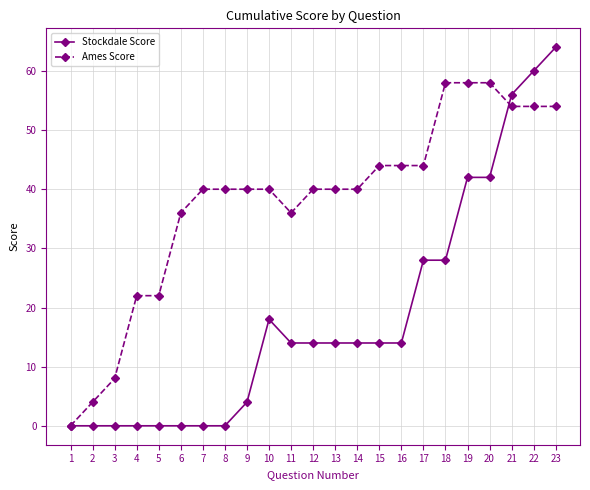

How many distinct data groups are displayed?

2